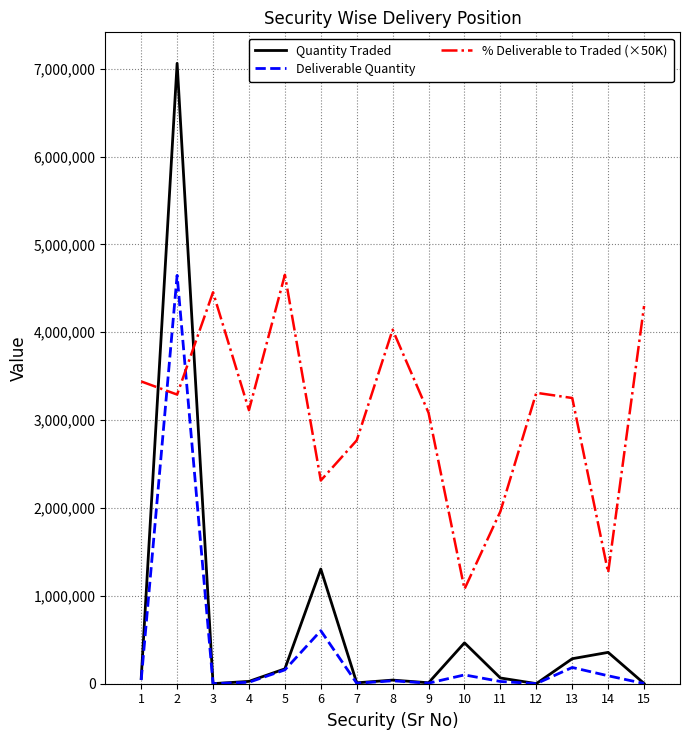

Read the % Deliverable to Traded (×50K) value at 2.

3291000.0